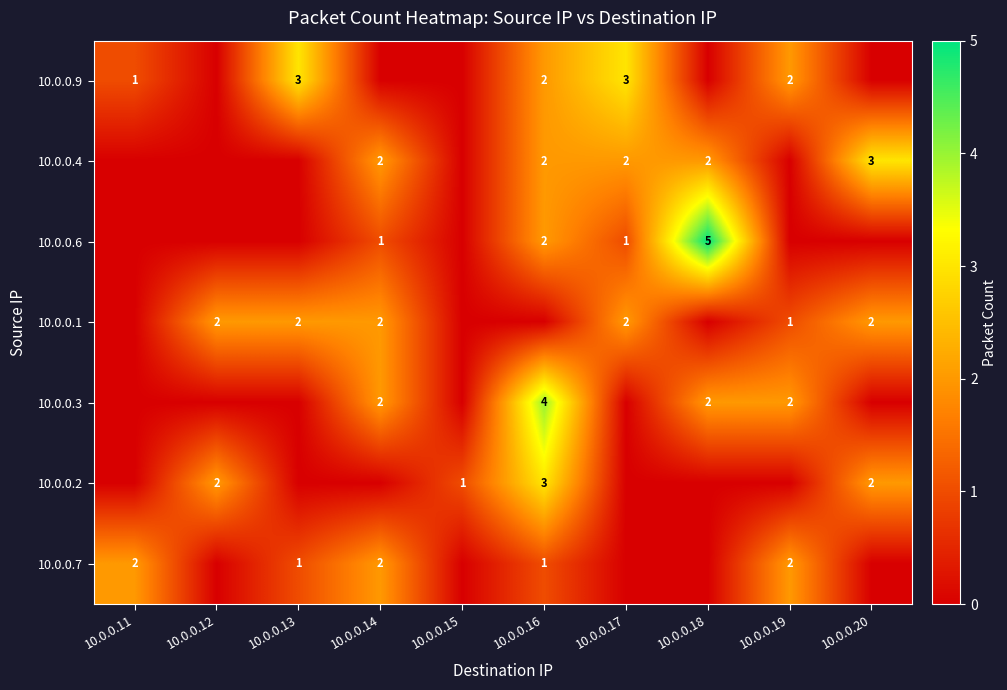

Is it true that 10.0.0.1 equals 2 at 10.0.0.19?

False